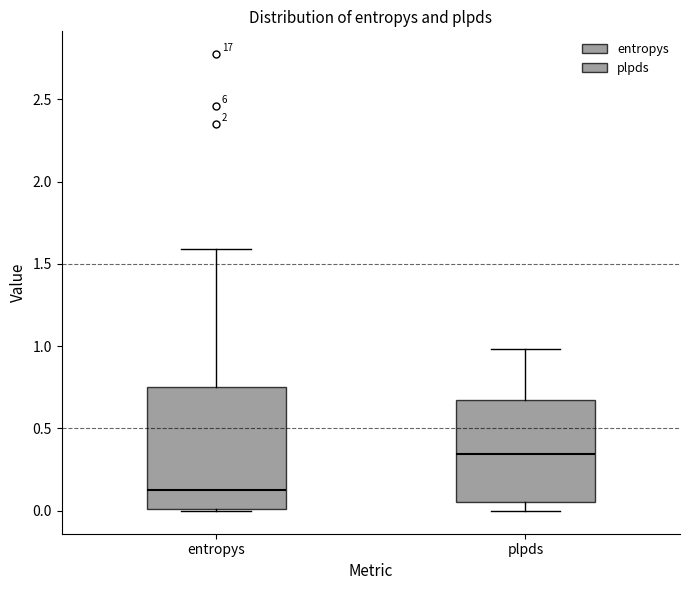

Comparing the boxes themselves (not the whiskers), which one is the tallest?

entropys